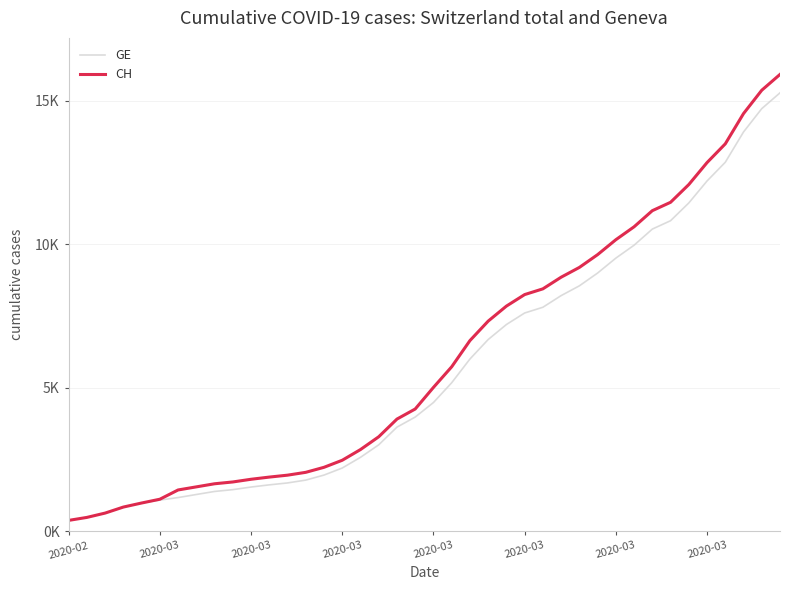

What are all the series names shown in the legend?

GE, CH